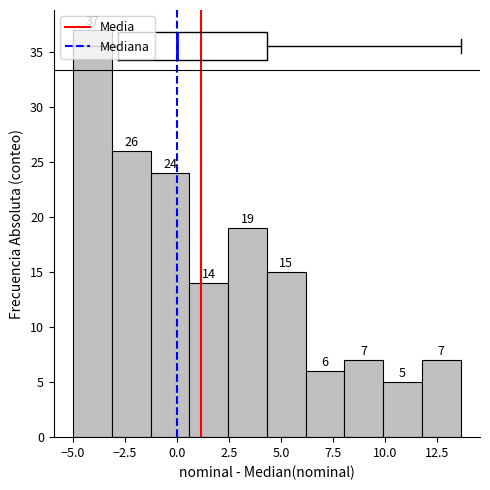

Around what value on the x-axis is the tallest bar? Give the approximate position of its centre, as read against the axis.

-4.0